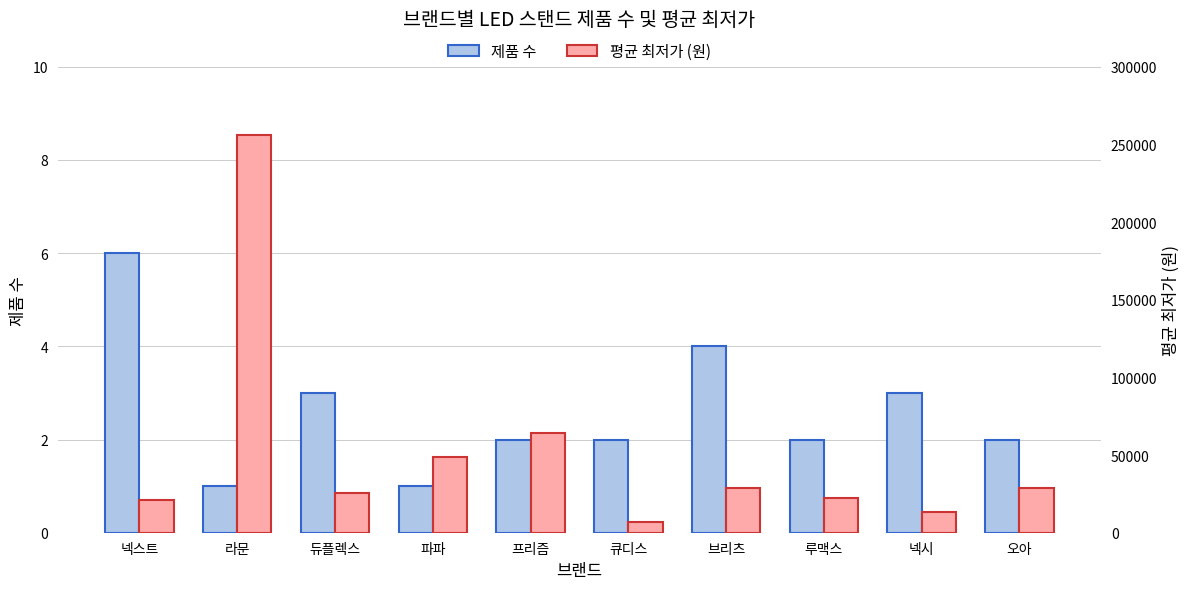

What is the label of the 7th bar from the left?

브리츠